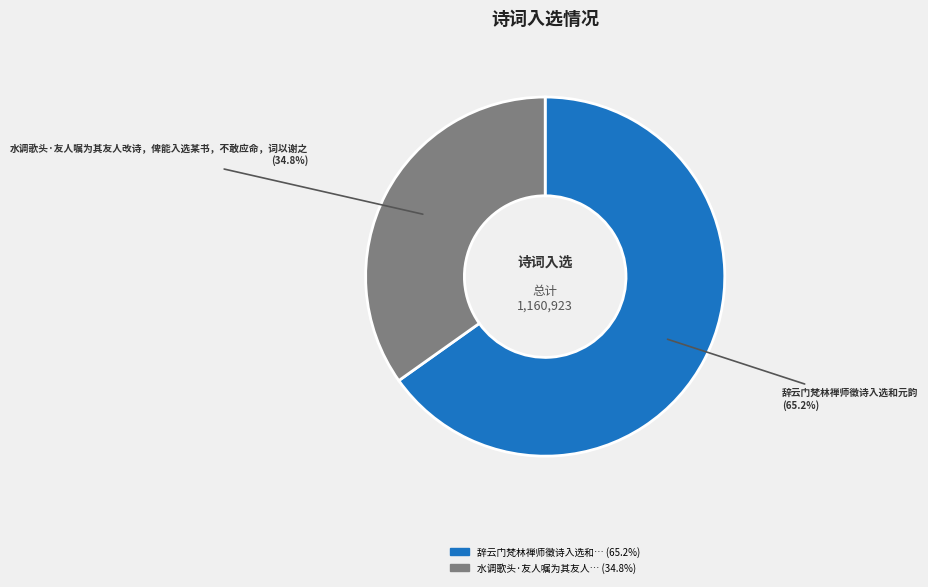

To the nearest percent, what is the average slice percentage?

50%